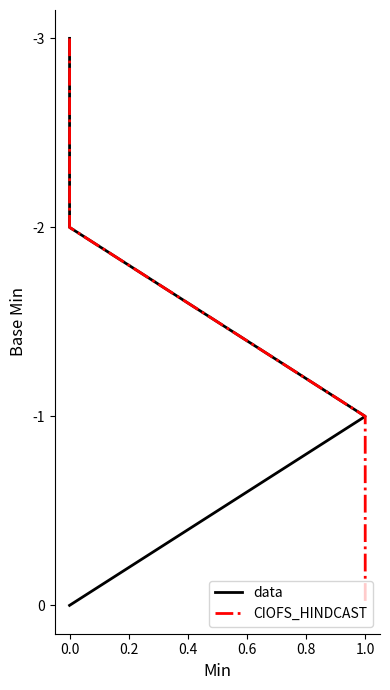

Is it true that data equals 1 at 0.0?

False